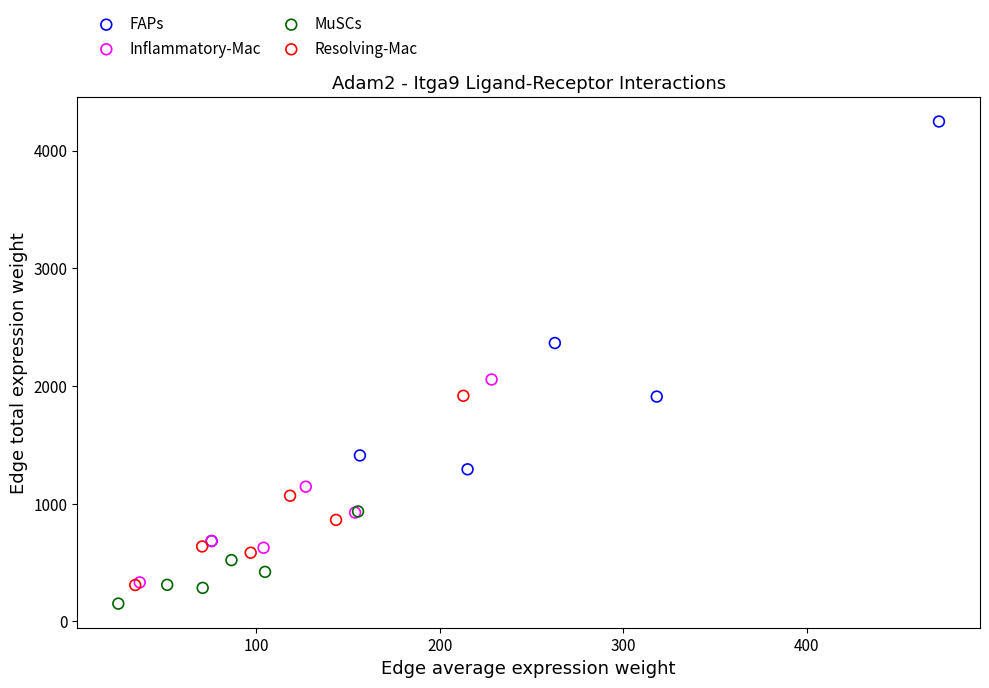

Which series contains the highest Y value?

FAPs